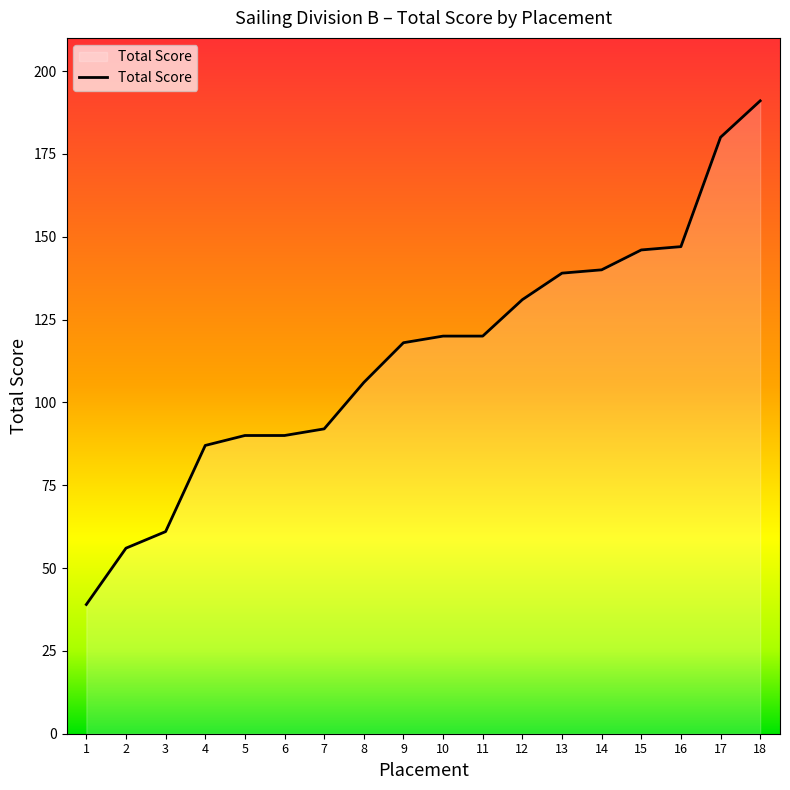

How many lines are shown in the chart?

1